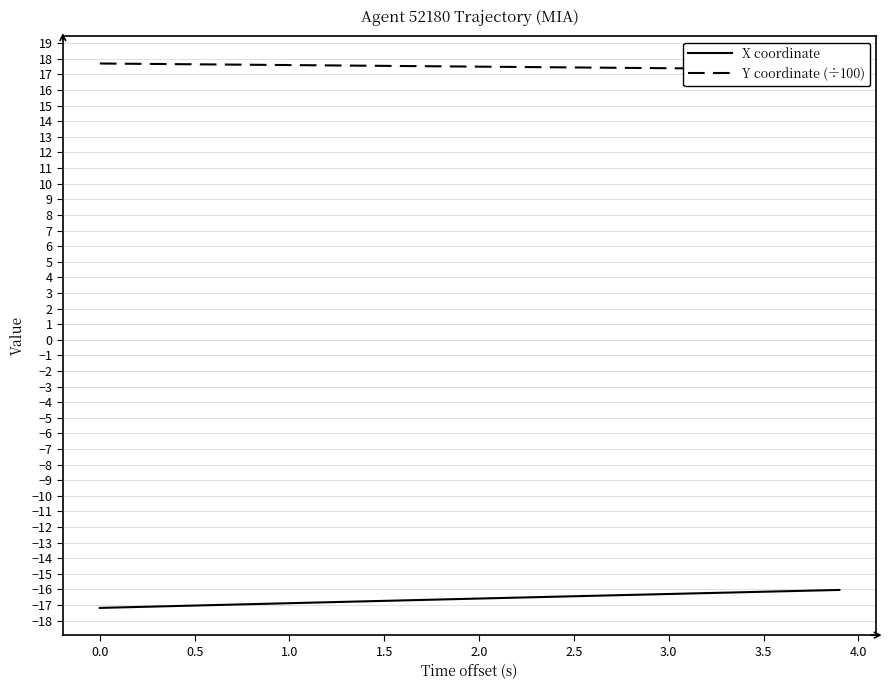

What is the lowest value of the X coordinate series?

-17.2